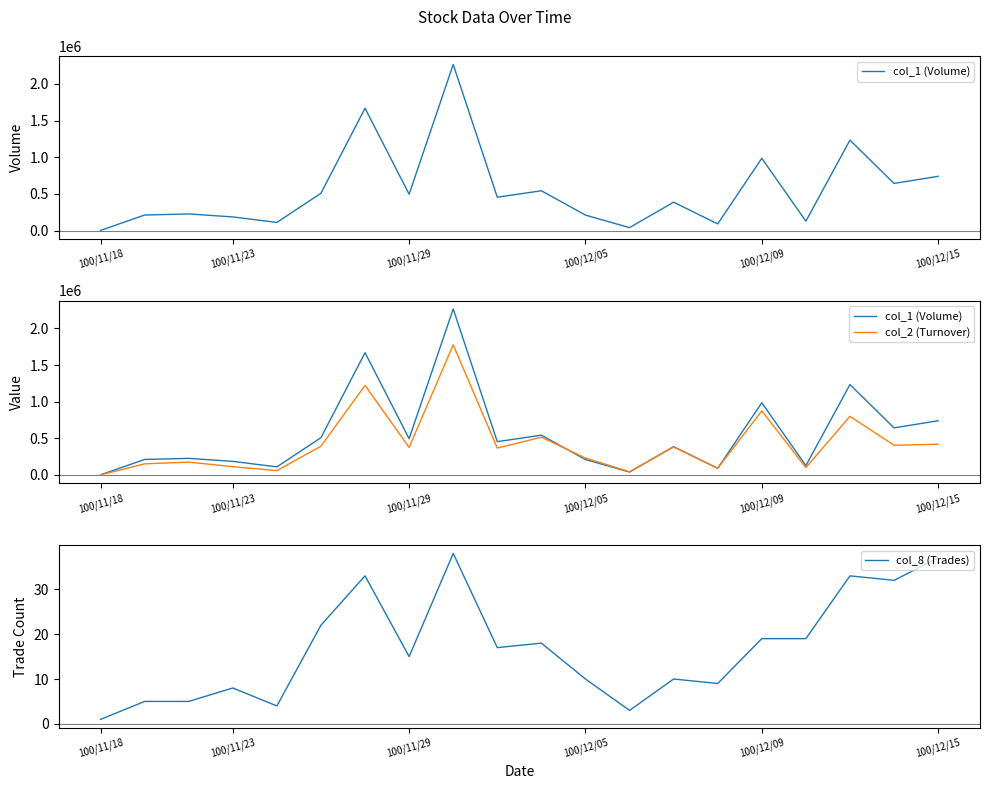

Is it true that col_8 (Trades) equals 8 at 100/11/23?

True